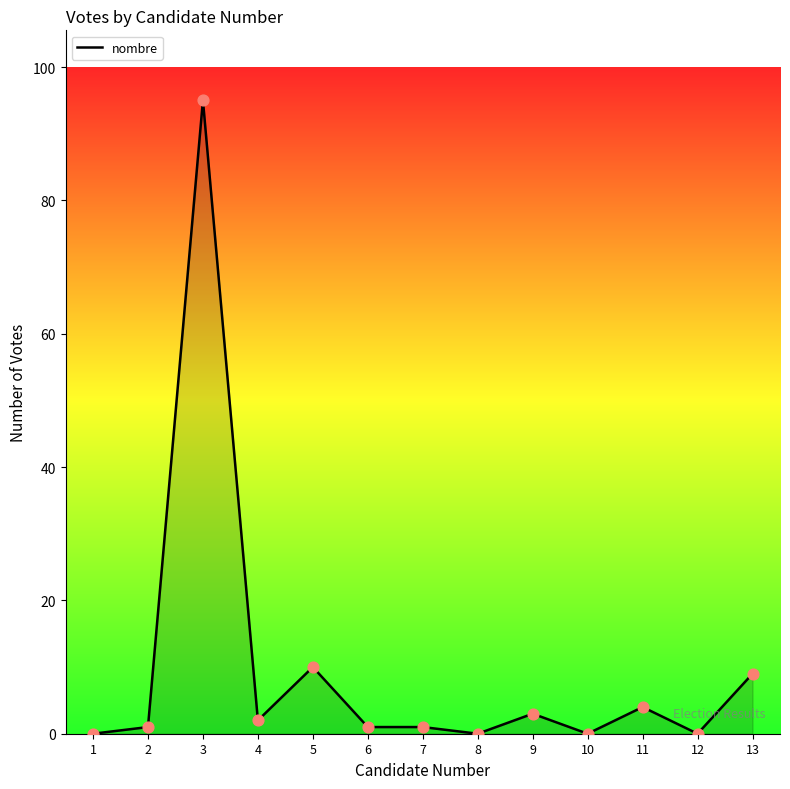

What is the change in value from 1 to 6?

+1